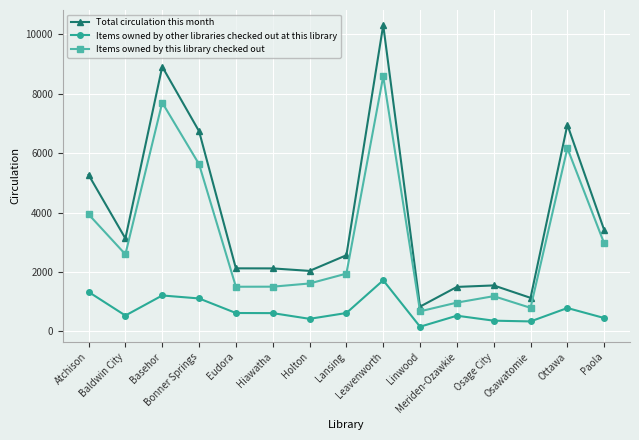

How many distinct data groups are displayed?

3